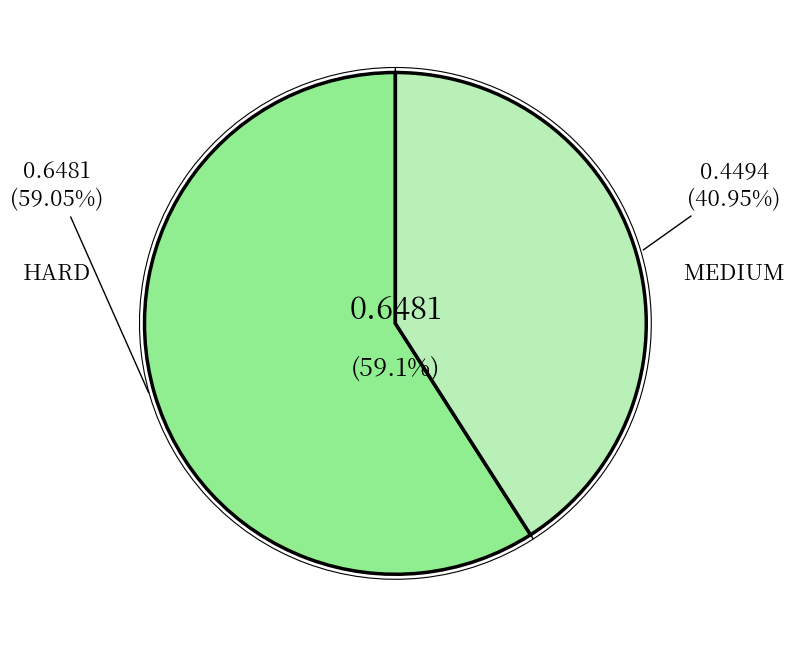

The HARD slice represents 59% of the pie. True or false?

True